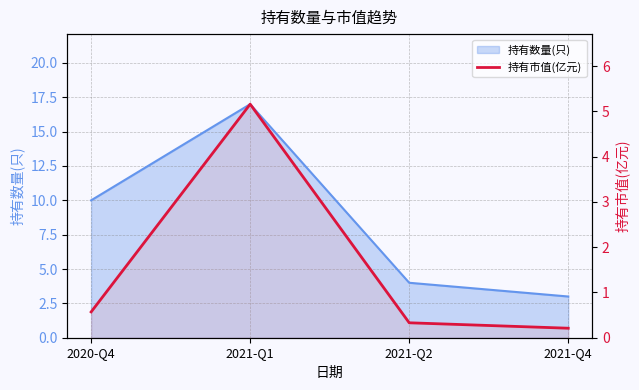

The value at 2021-Q2 is 0.3. True or false?

True